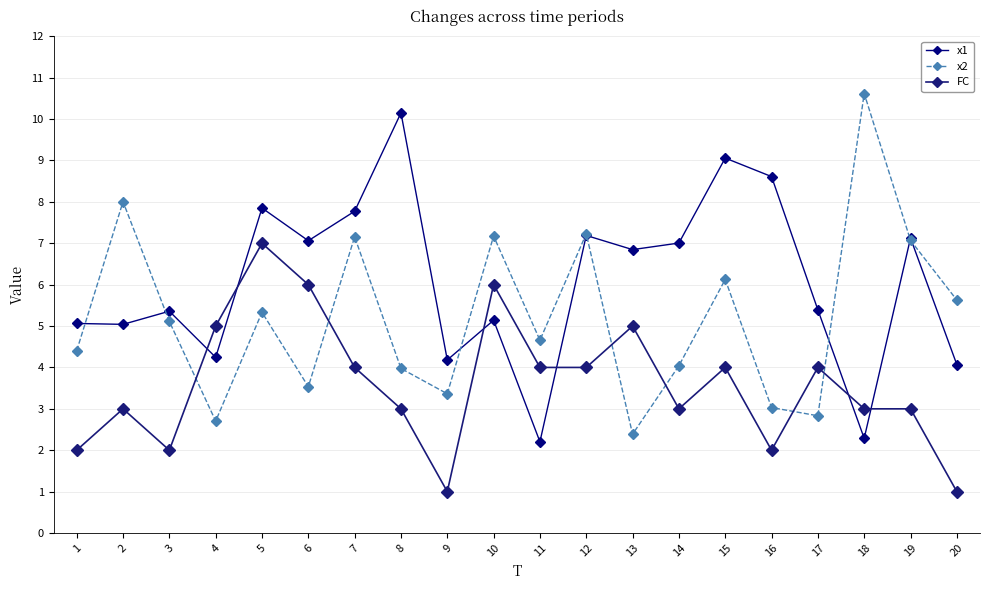

Which series has the widest spread of values?

x2